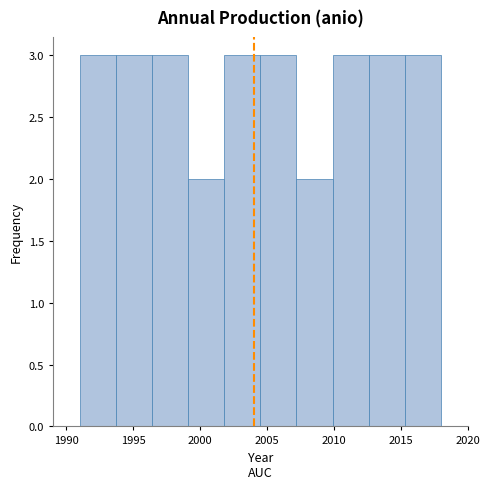

What is the height of the bar covering 2004.5 to 2007.2 on the x-axis? Neither the bar edges nor the heights are printed on the chart, so give them approximately, as read against the axes.

3